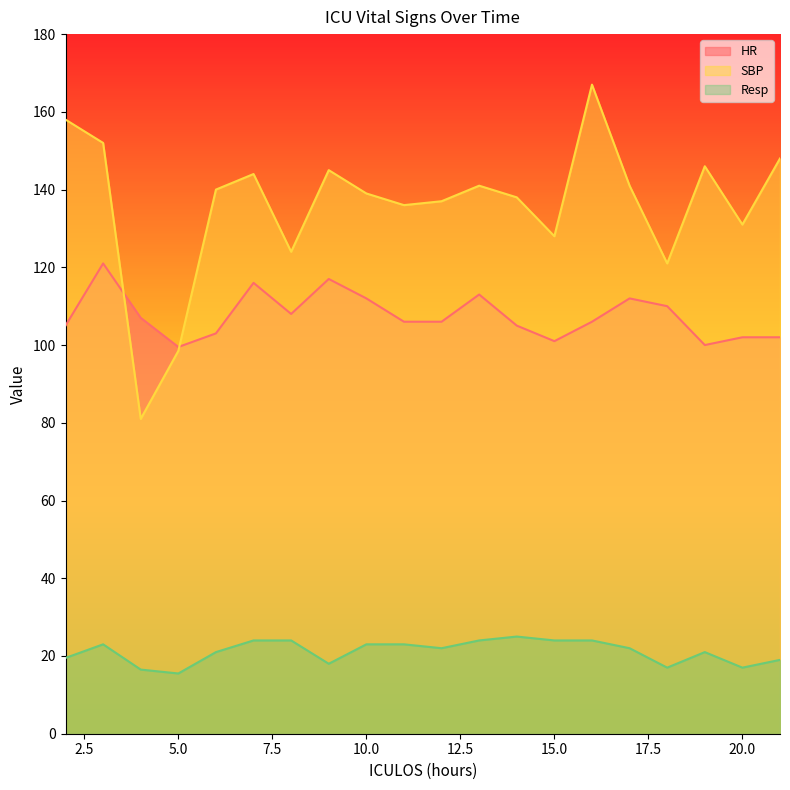

What is the maximum value for SBP?

167.0